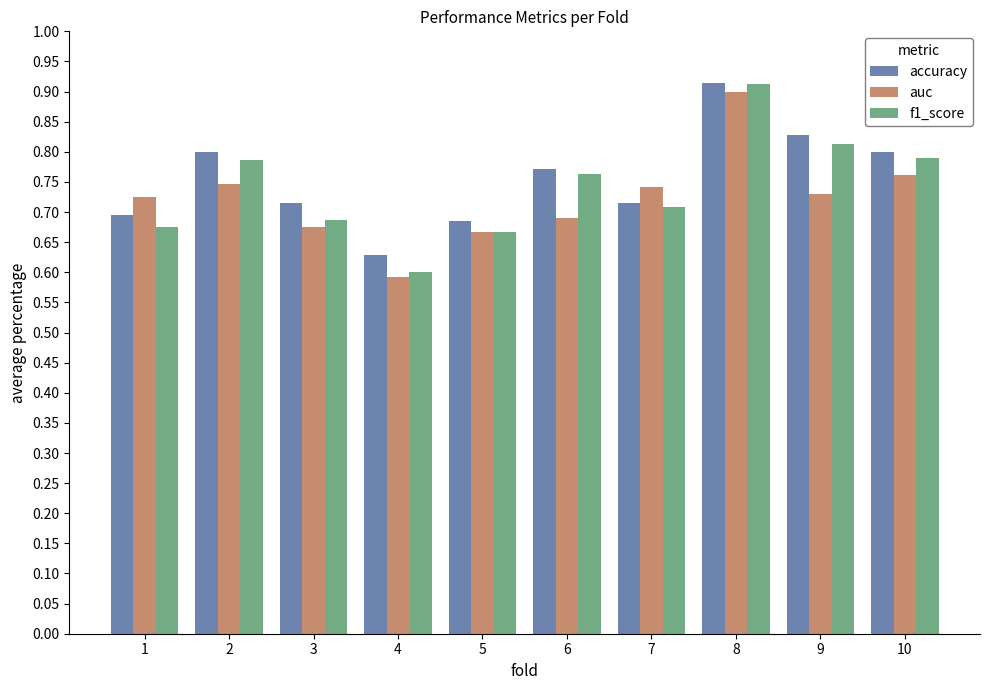

What is the difference between the maximum and minimum values in the f1_score series?

0.3